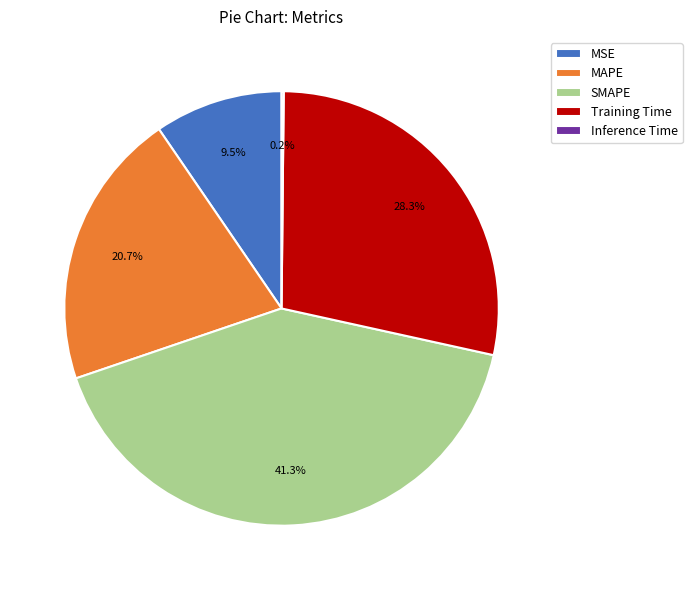

Does any single category account for the majority?

No